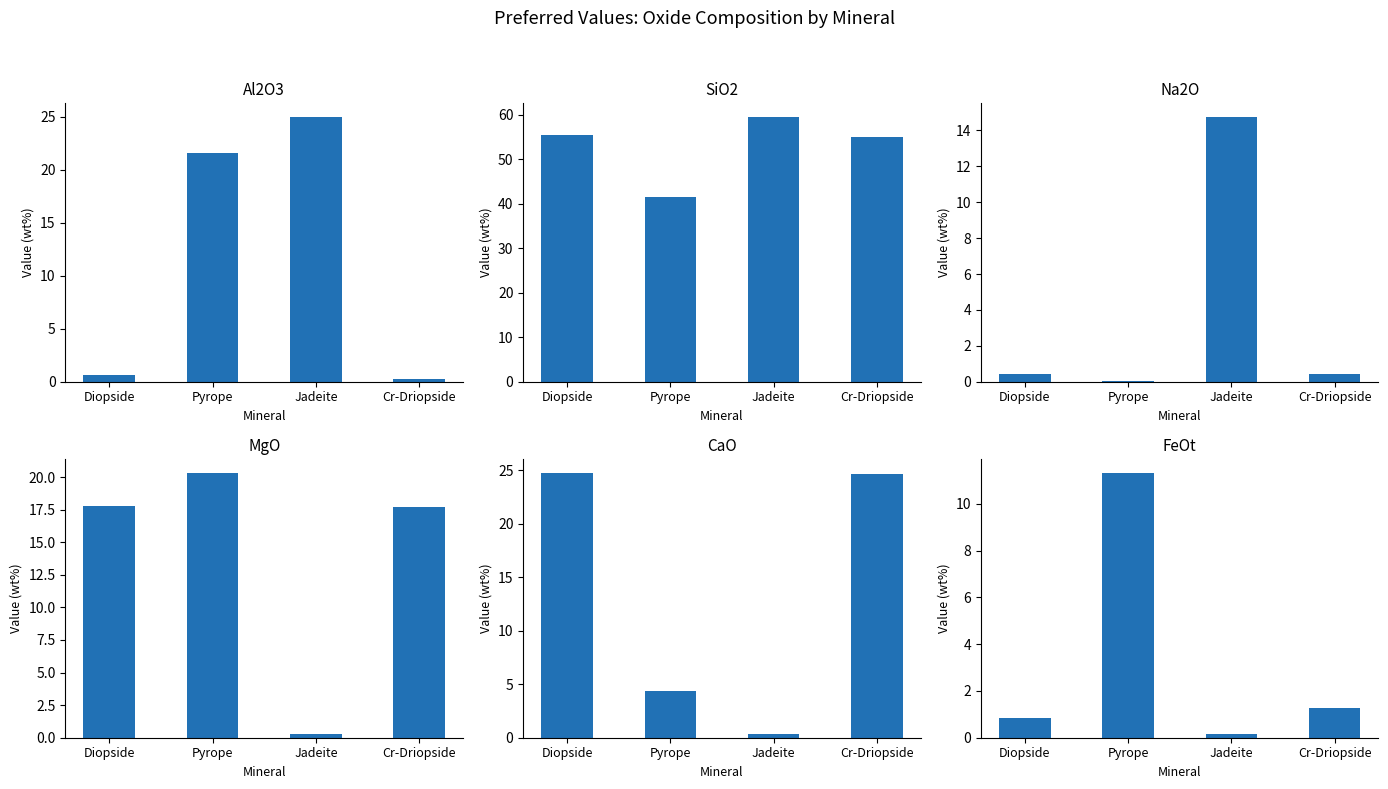

What is the value of the MgO bar at the 4th from the left?

17.7